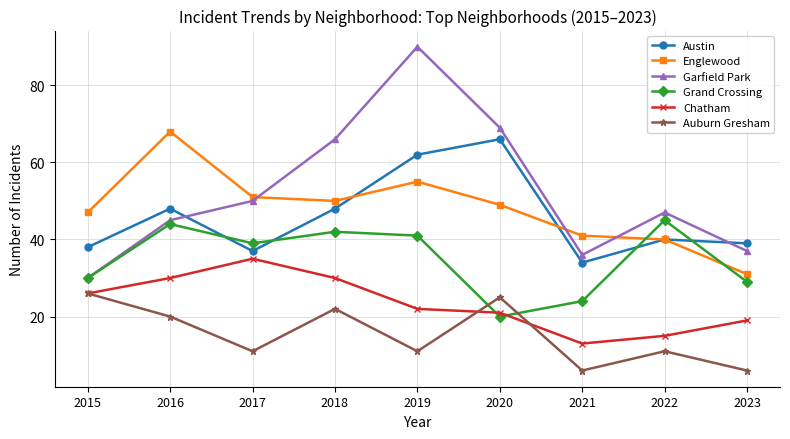

Reading left to right, what are all the values shown in this chart?

Austin: 38	48	37	48	62	66	34	40	39
Englewood: 47	68	51	50	55	49	41	40	31
Garfield Park: 30	45	50	66	90	69	36	47	37
Grand Crossing: 30	44	39	42	41	20	24	45	29
Chatham: 26	30	35	30	22	21	13	15	19
Auburn Gresham: 26	20	11	22	11	25	6	11	6